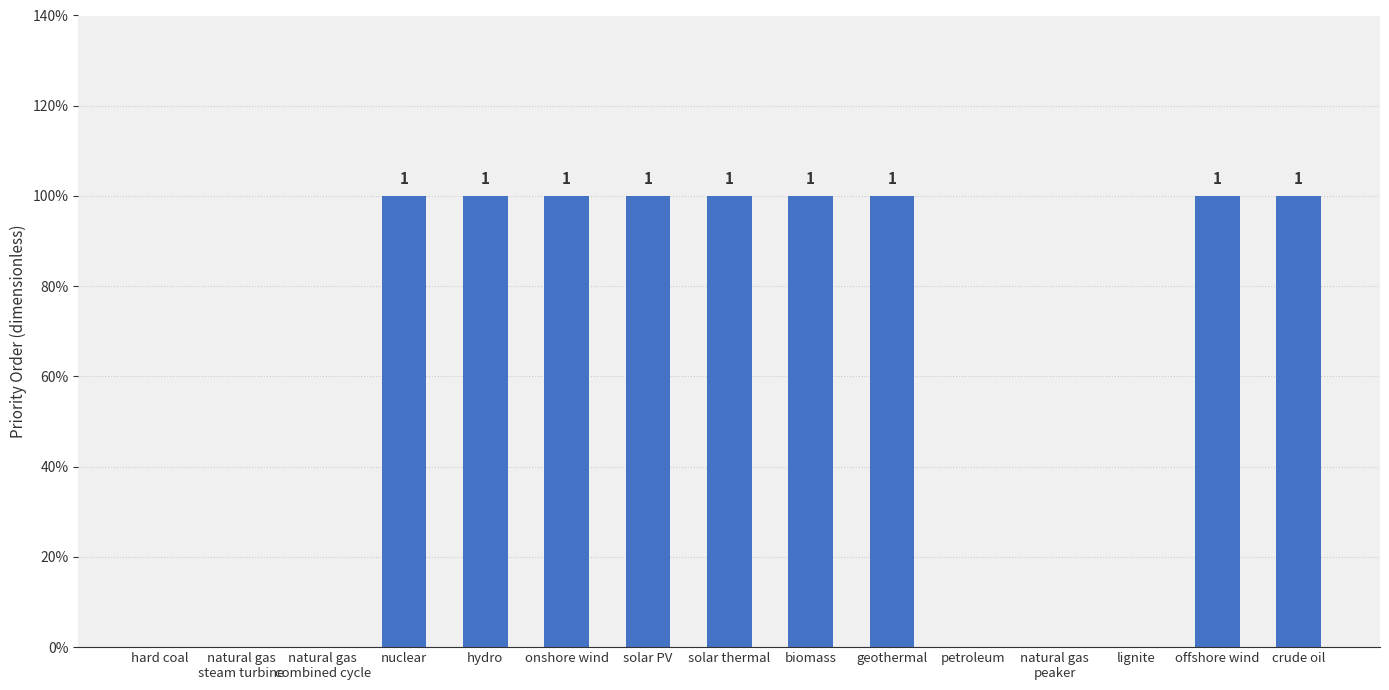

Are the bars horizontal?

No